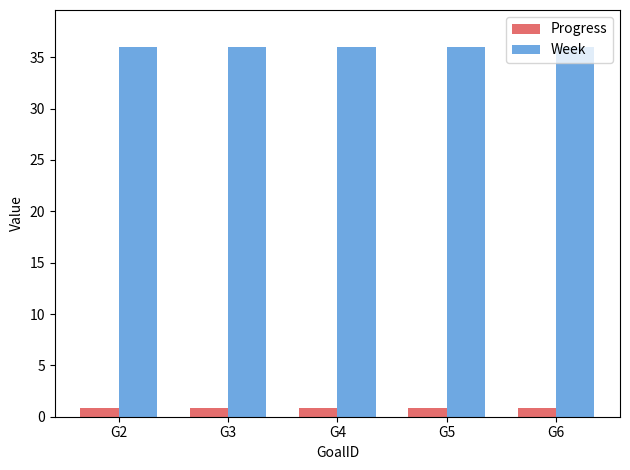

What is the maximum value shown in the chart?

36.0